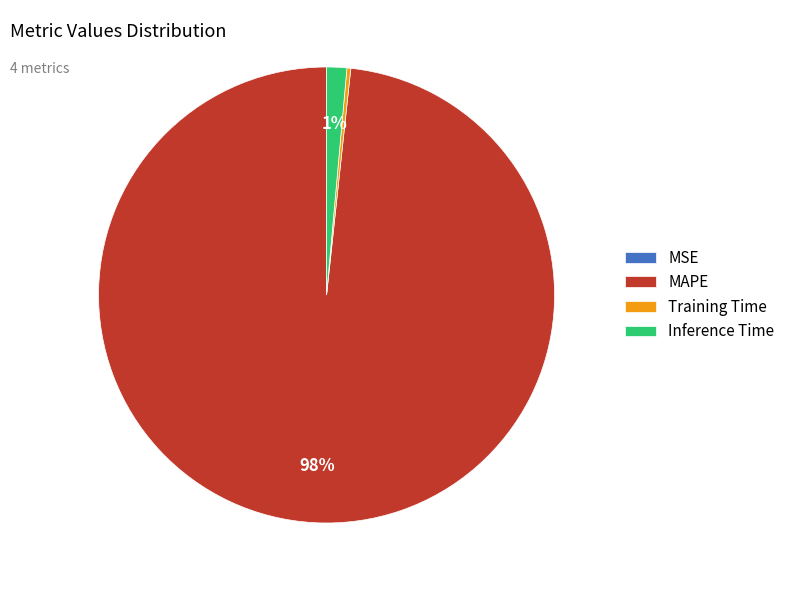

Which category accounts for the majority?

MAPE